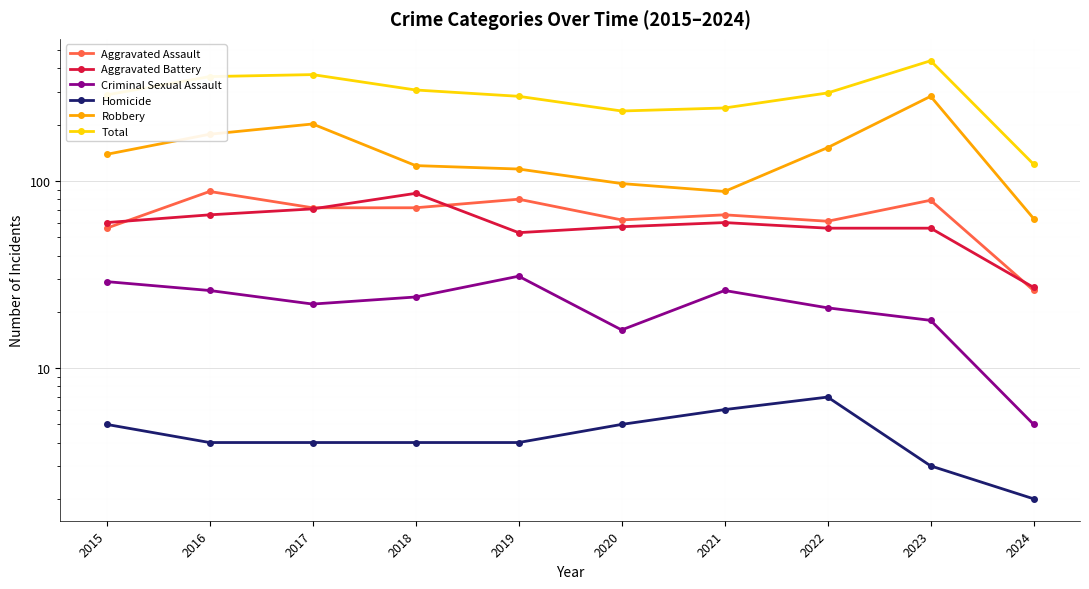

Reading left to right, transcribe all the data shown in this chart.

Aggravated Assault: 2015=56	2016=88	2017=72	2018=72	2019=80	2020=62	2021=66	2022=61	2023=79	2024=26
Aggravated Battery: 2015=60	2016=66	2017=71	2018=86	2019=53	2020=57	2021=60	2022=56	2023=56	2024=27
Criminal Sexual Assault: 2015=29	2016=26	2017=22	2018=24	2019=31	2020=16	2021=26	2022=21	2023=18	2024=5
Homicide: 2015=5	2016=4	2017=4	2018=4	2019=4	2020=5	2021=6	2022=7	2023=3	2024=2
Robbery: 2015=139	2016=178	2017=202	2018=121	2019=116	2020=97	2021=88	2022=151	2023=284	2024=63
Total: 2015=289	2016=362	2017=371	2018=307	2019=284	2020=237	2021=246	2022=296	2023=440	2024=123